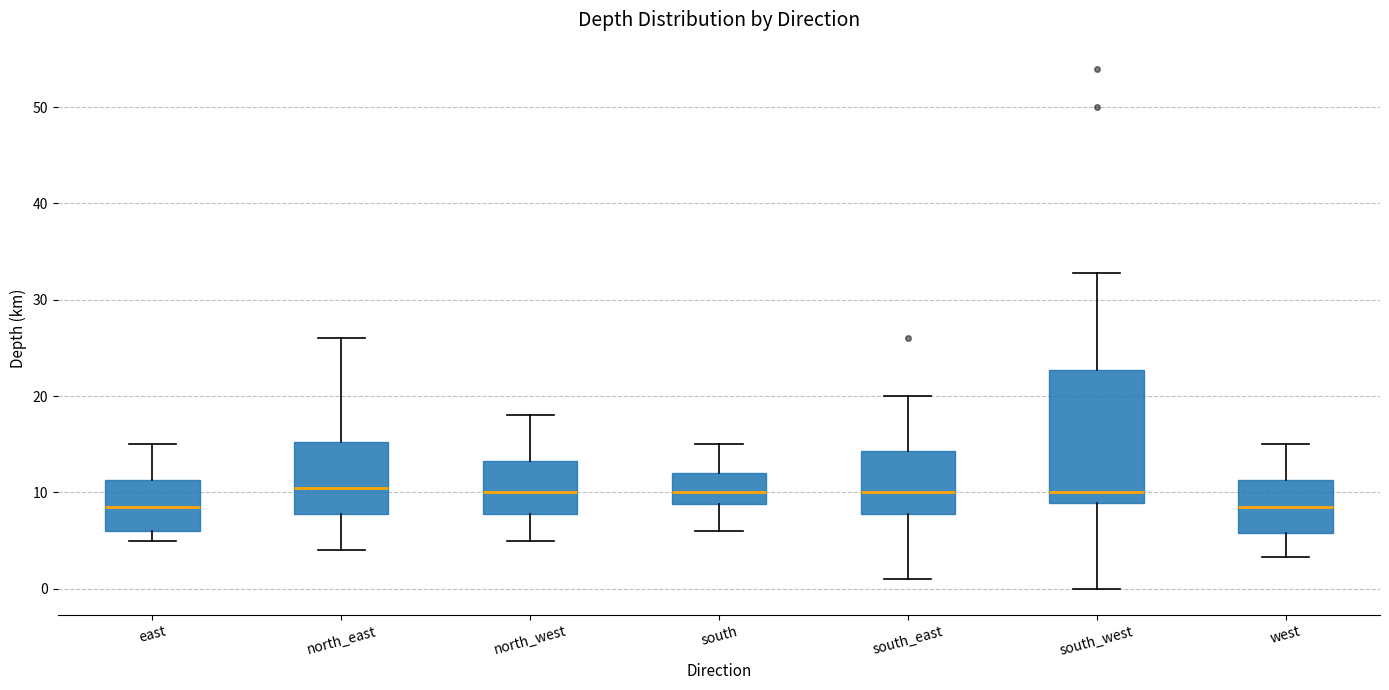

Reading left to right, transcribe this box plot: for each box, give where its median line is, the range the box spans, and where its two whiskers end, as read against the y-axis. The values are not printed on the chart, so give them approximately, as read against the axis.

east: median 9, box 6 to 11, whiskers 5 to 15
north_east: median 11, box 8 to 15, whiskers 4 to 26
north_west: median 10, box 8 to 13, whiskers 5 to 18
south: median 10, box 9 to 12, whiskers 6 to 15
south_east: median 10, box 8 to 14, whiskers 1 to 20
south_west: median 10, box 9 to 23, whiskers 0 to 33
west: median 9, box 6 to 11, whiskers 3 to 15